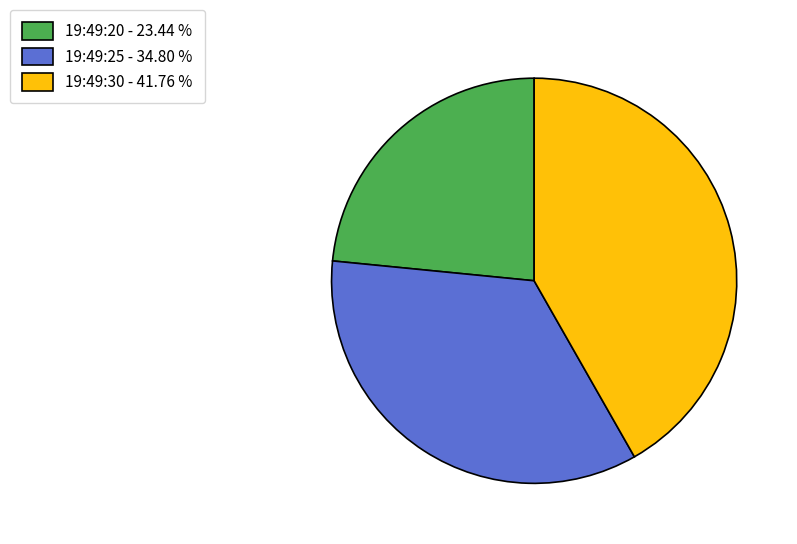

Do 19:49:25 - 34.80 % and 19:49:20 - 23.44 % together represent more than half of the pie?

Yes